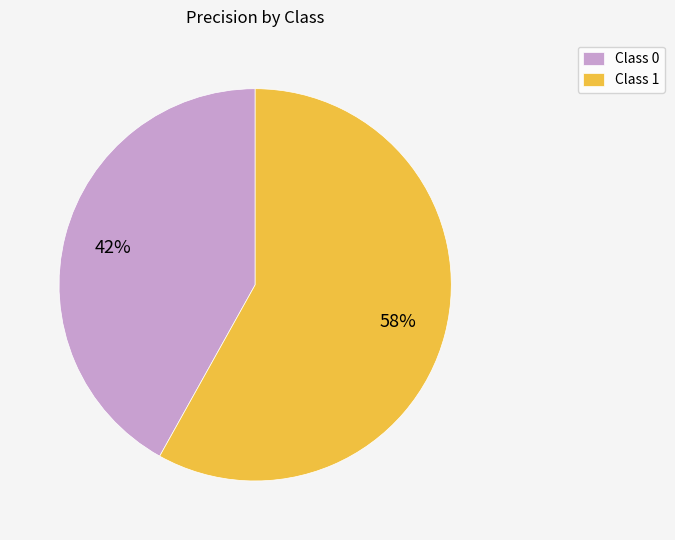

Rank the categories by value from lowest to highest.

Class 0, Class 1